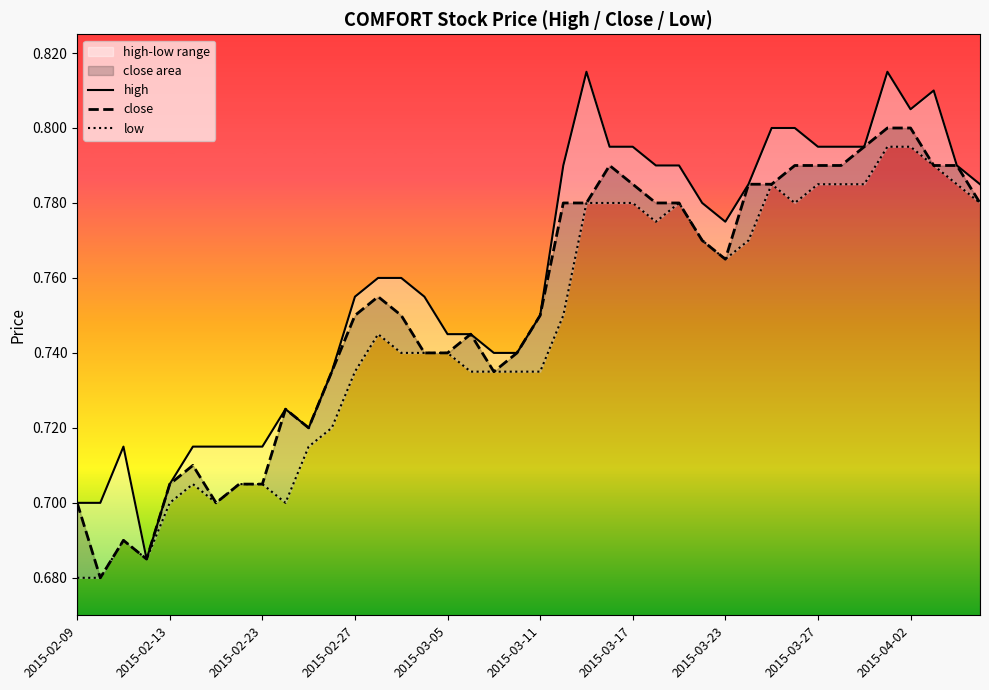

True or false: low and close cross at least once.

False